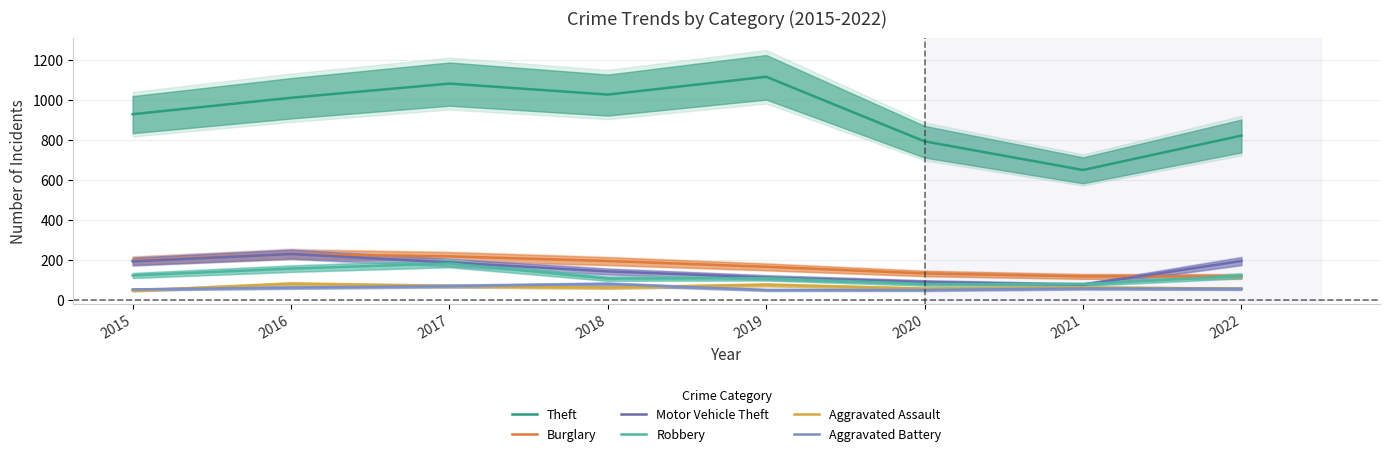

Is it true that Robbery equals 149 at 2018?

False